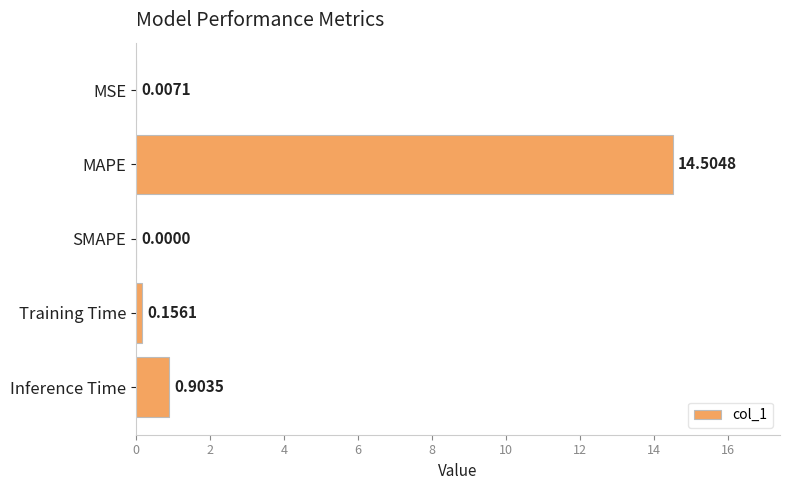

Which has a higher value, SMAPE or MSE?

MSE